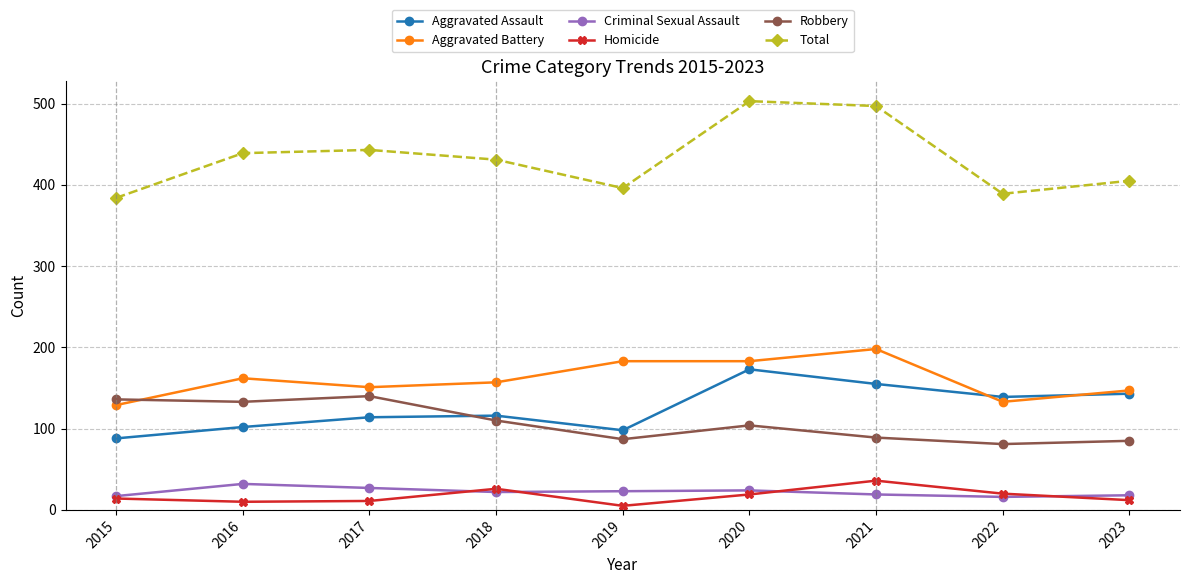

At which label does Aggravated Assault reach its peak?

2020